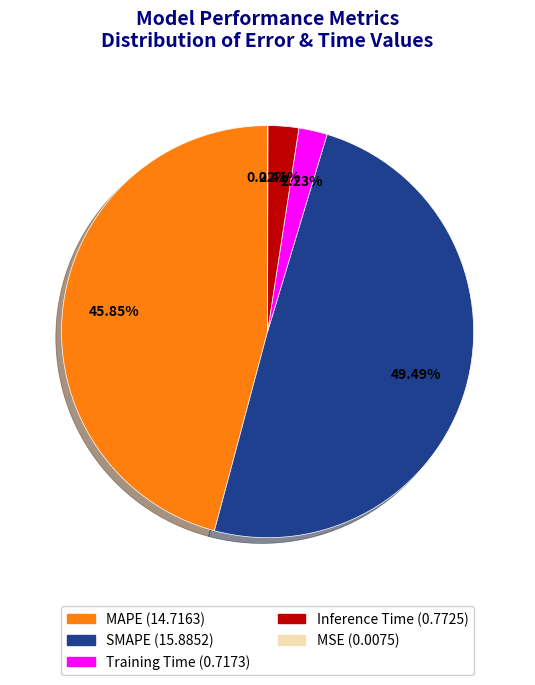

Does any single category account for the majority?

No